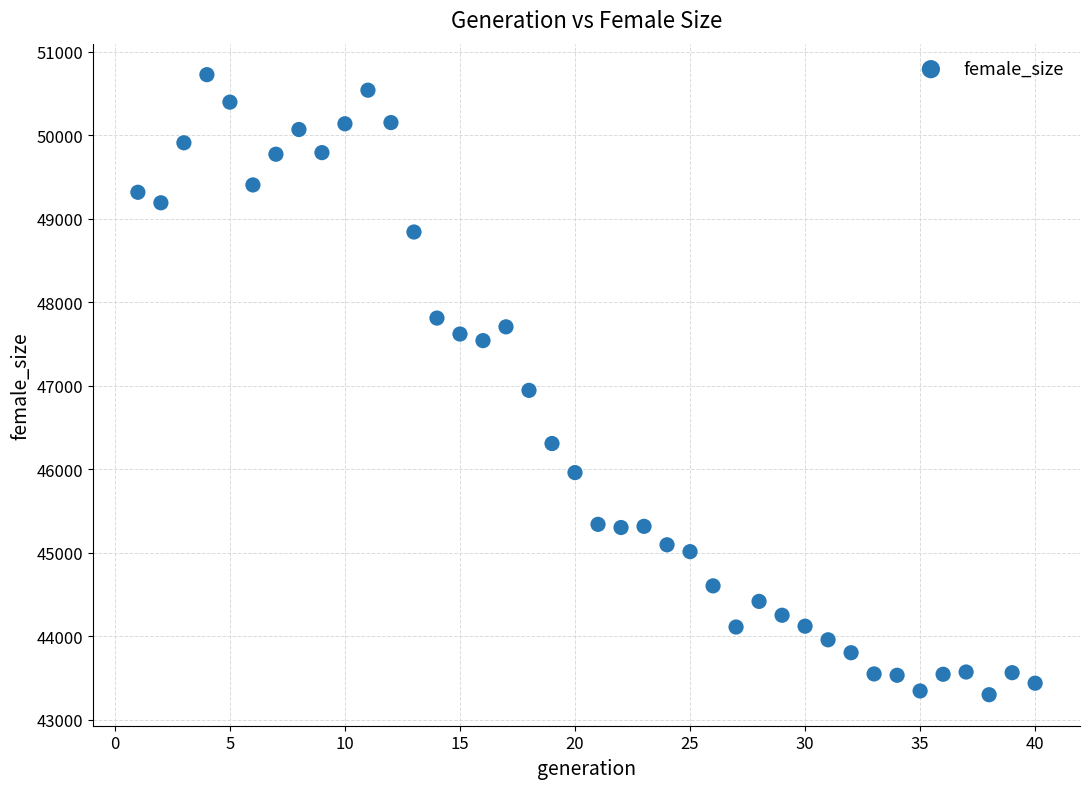

What is the range of Y values (max minus min)?

7428